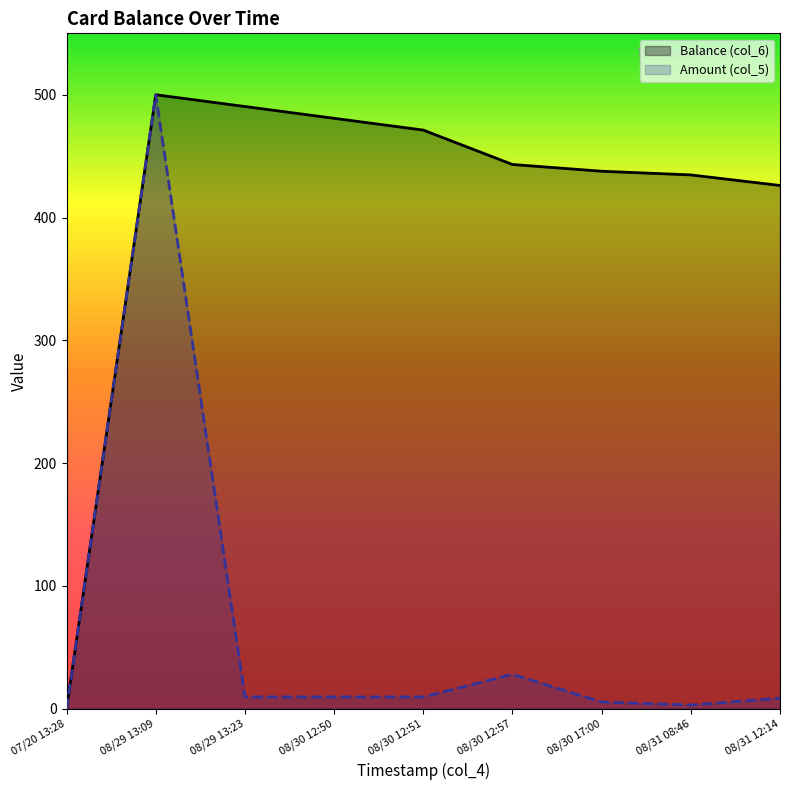

How many interior local valleys does the Amount (col_5) series have?

1